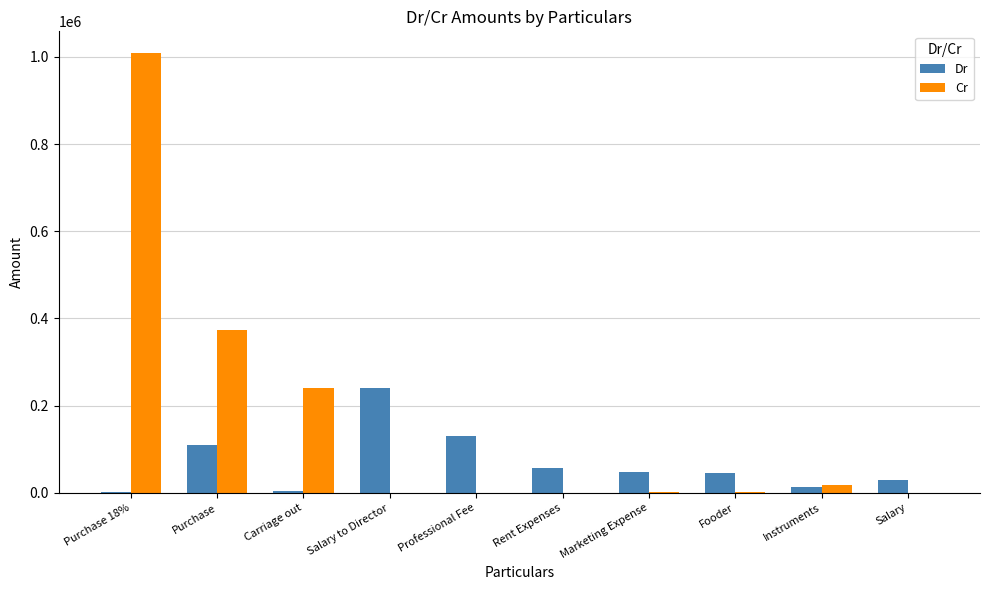

Between Carriage out and Instruments, which series saw the biggest shift?

Cr